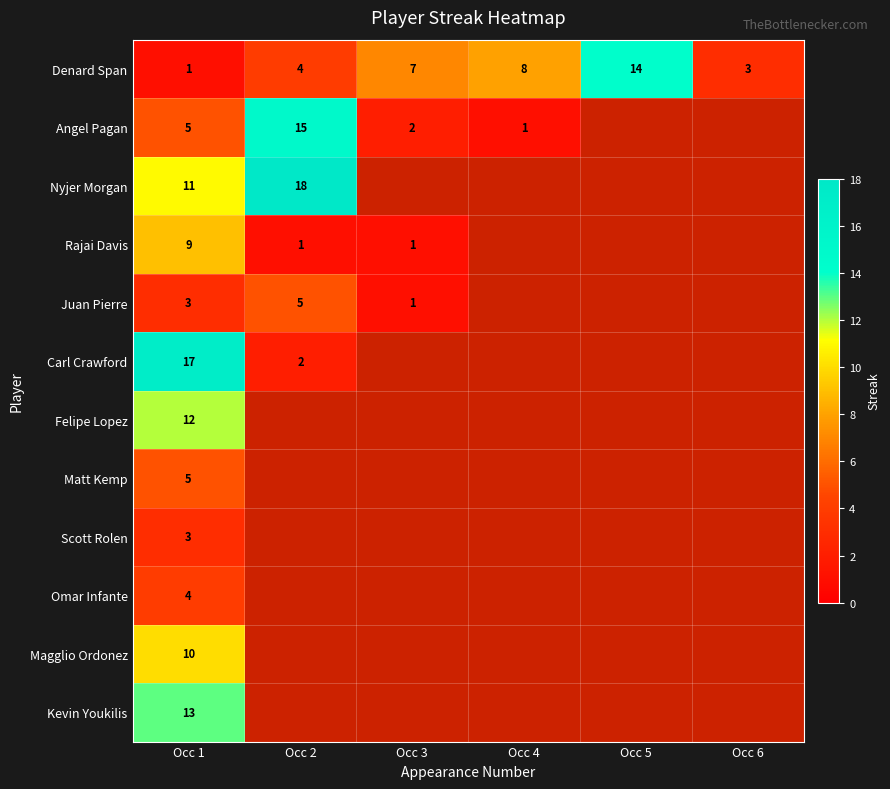

Is it true that Kevin Youkilis equals 13 at Occ 1?

True